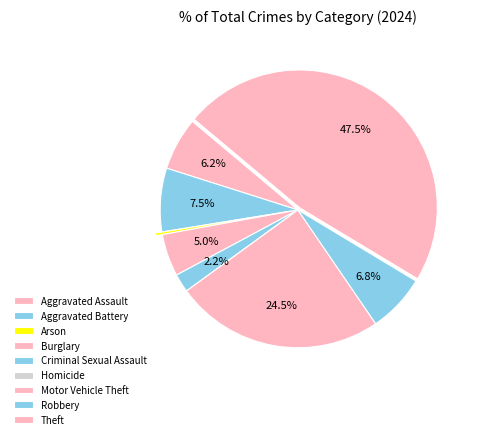

To the nearest percent, what is the difference between the largest and smallest slice percentages?

48%